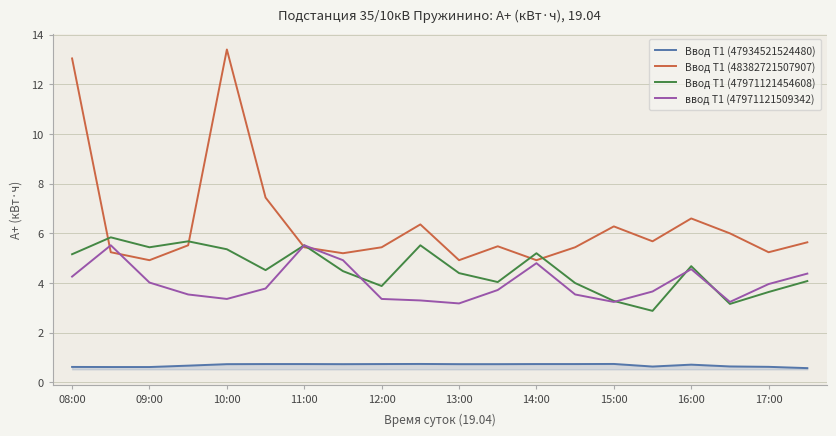

Which series has the largest range (max minus min)?

Ввод Т1 (48382721507907)